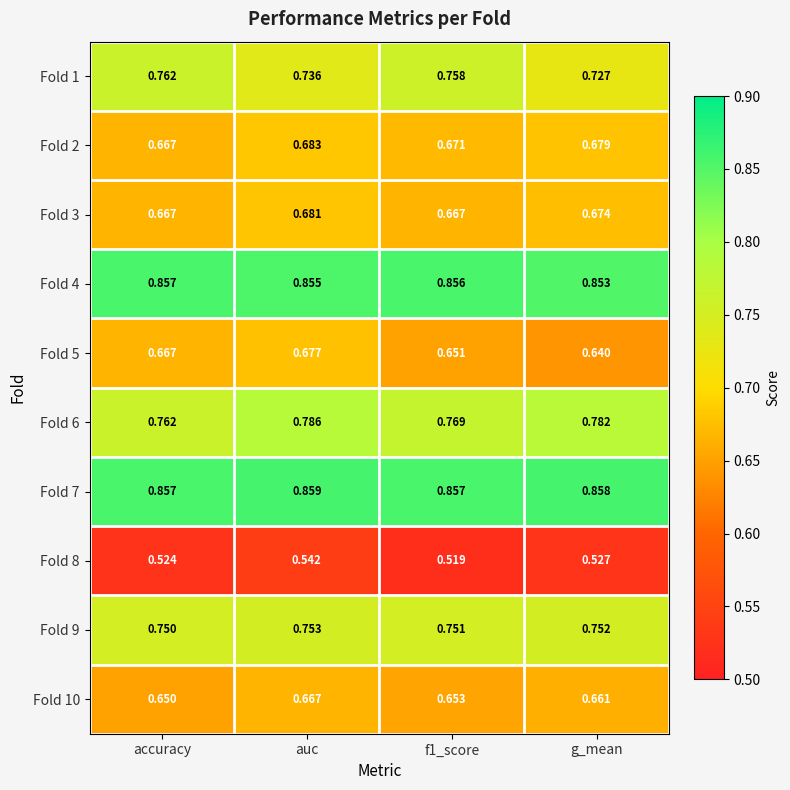

At which category is the sum across all series the highest?

auc